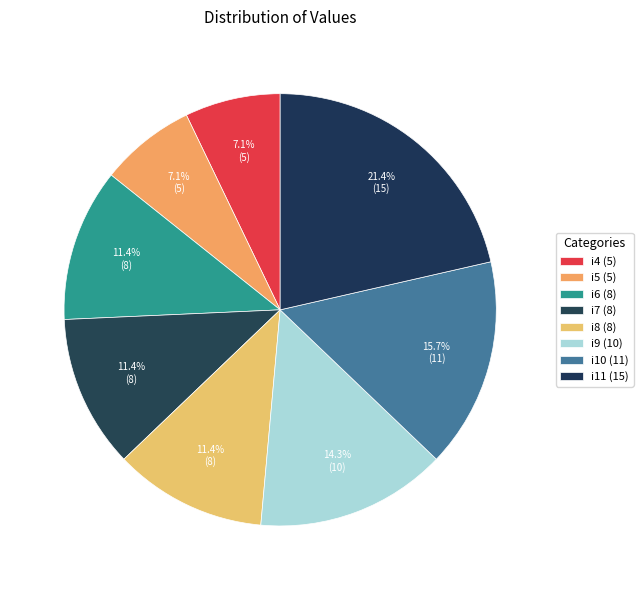

How many segments does this pie chart have?

8